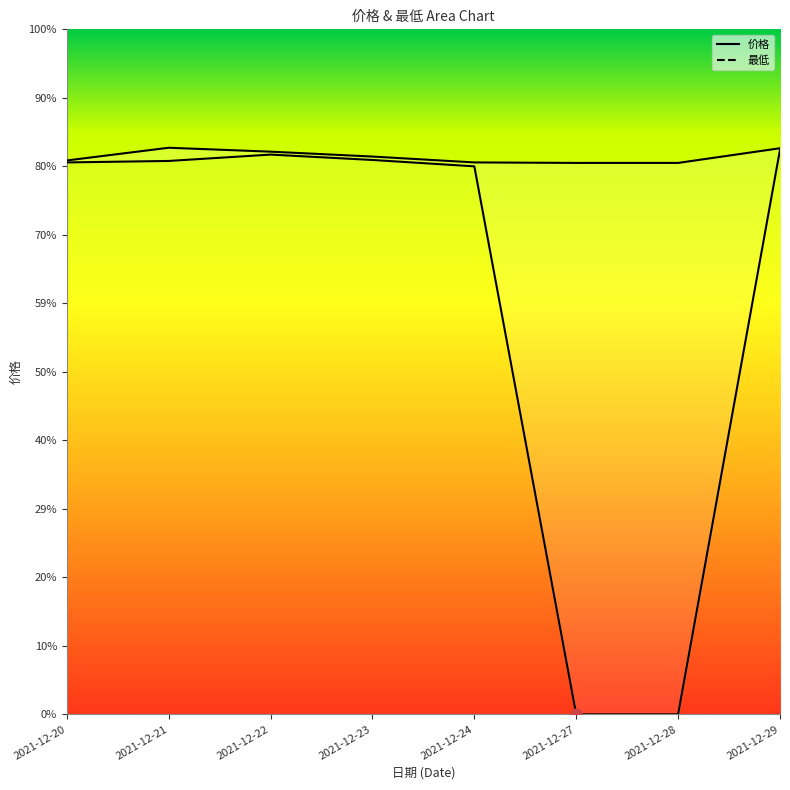

Is the value of 最低 at 2021-12-21 greater than the value of 价格 at 2021-12-21?

No